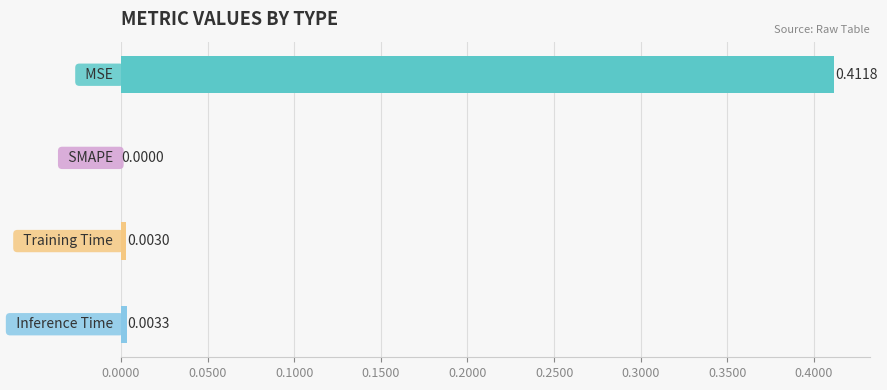

How many positive values are there?

3